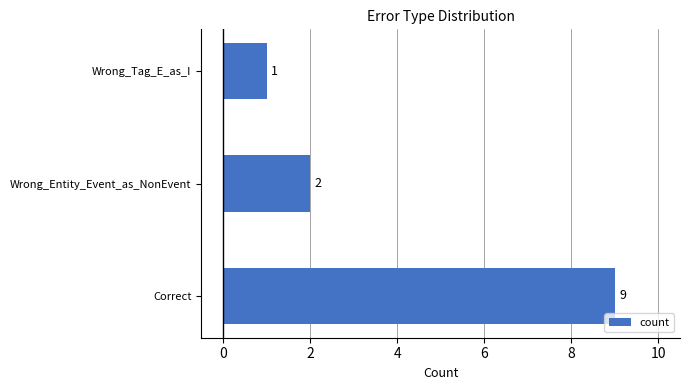

How many categories are shown in the chart?

3